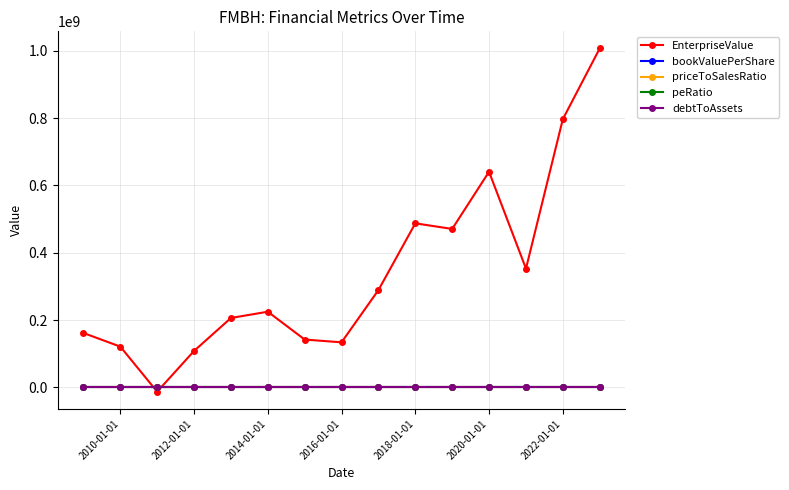

At how many categories does at least one series exceed 627359169?

3